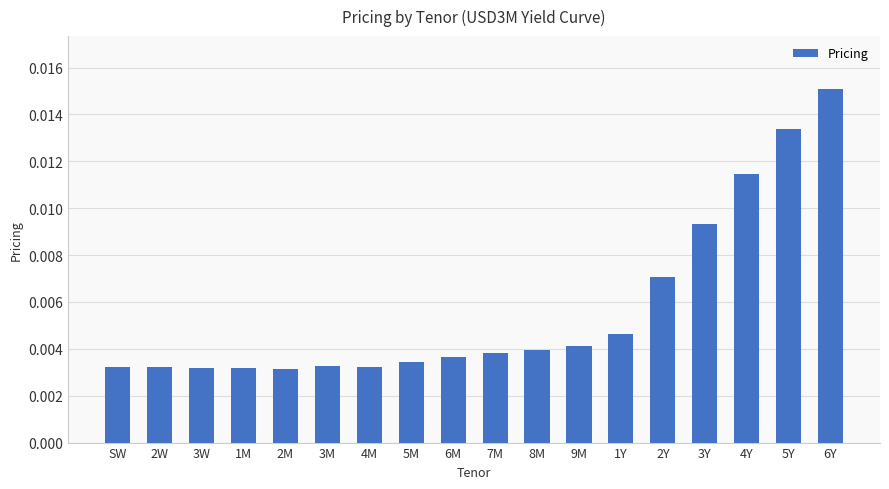

How many values are between 0 and 1?

18